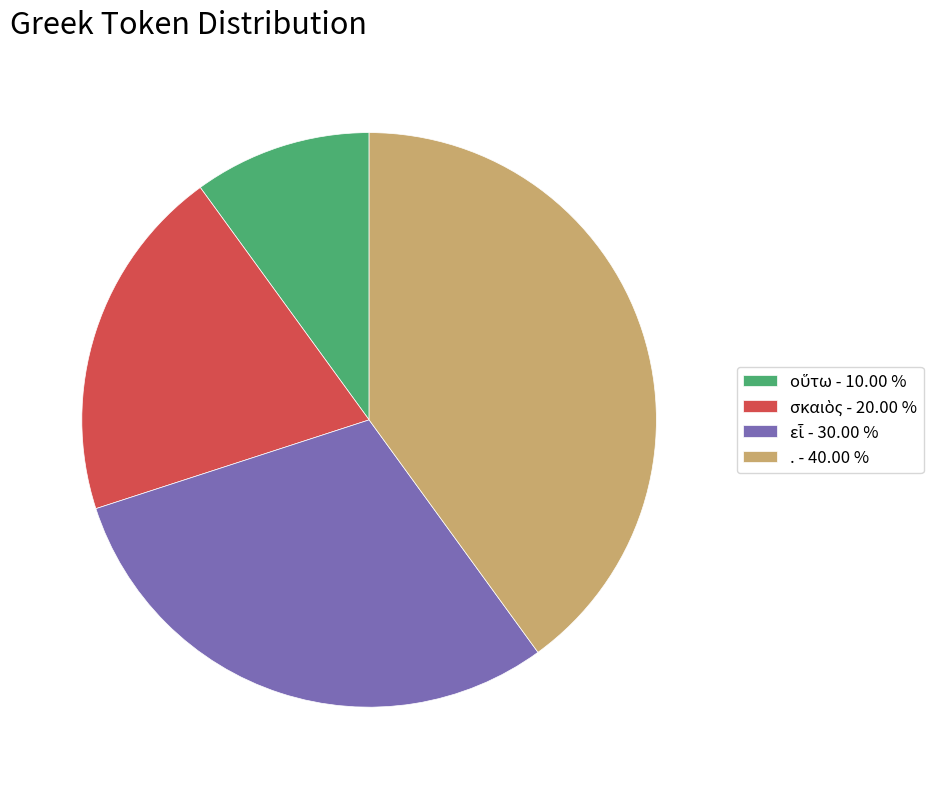

Which category has the biggest portion of the pie?

.